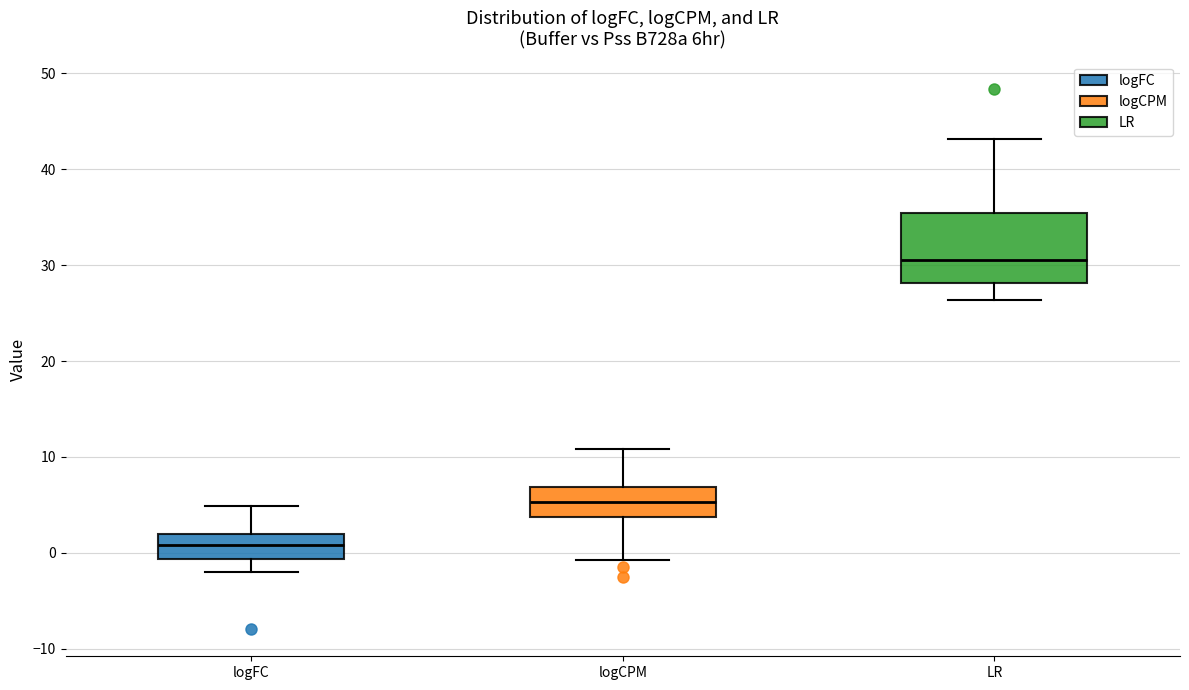

Which box is the tallest, from its lower edge to its upper edge?

LR